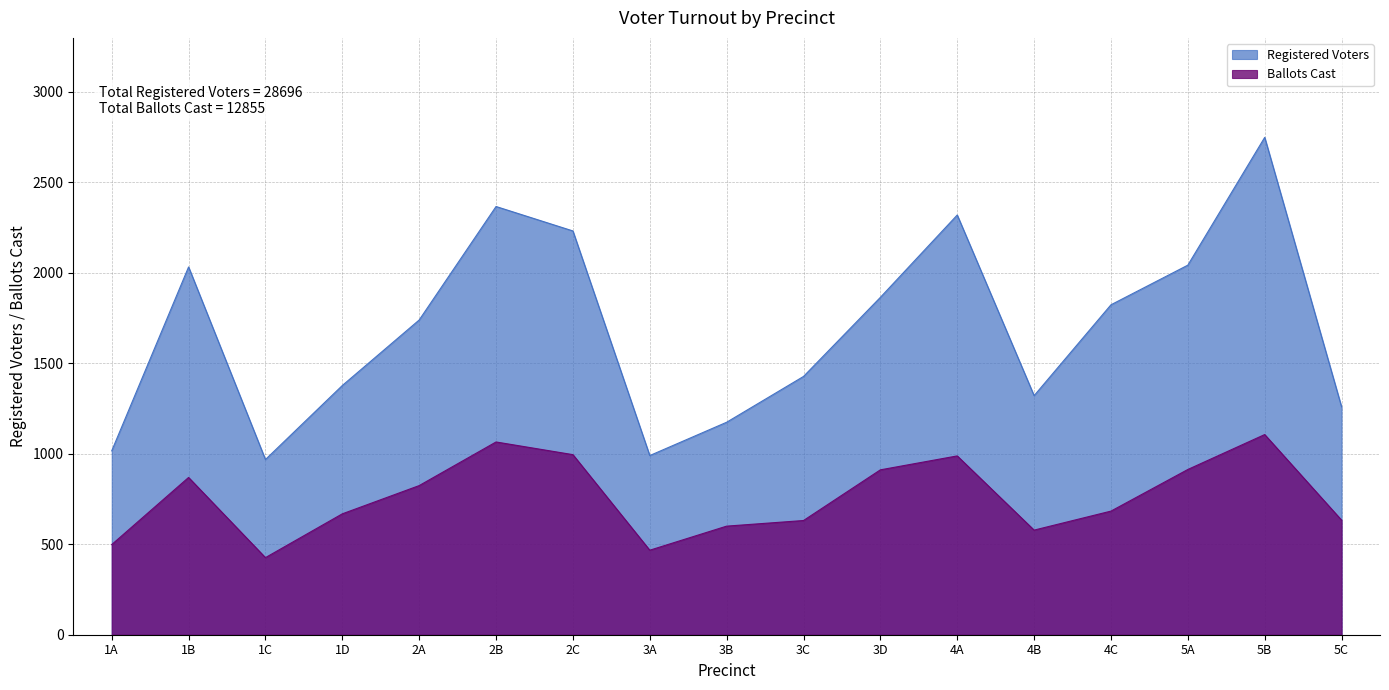

What is the sum of the Ballots Cast values at 4A and 2C?

1983